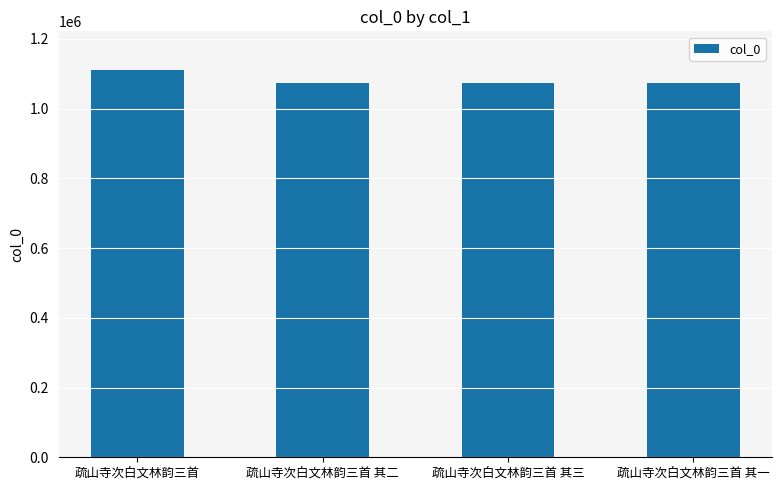

True or false: the data shows 1073416 at 疏山寺次白文林韵三首 其三.

True